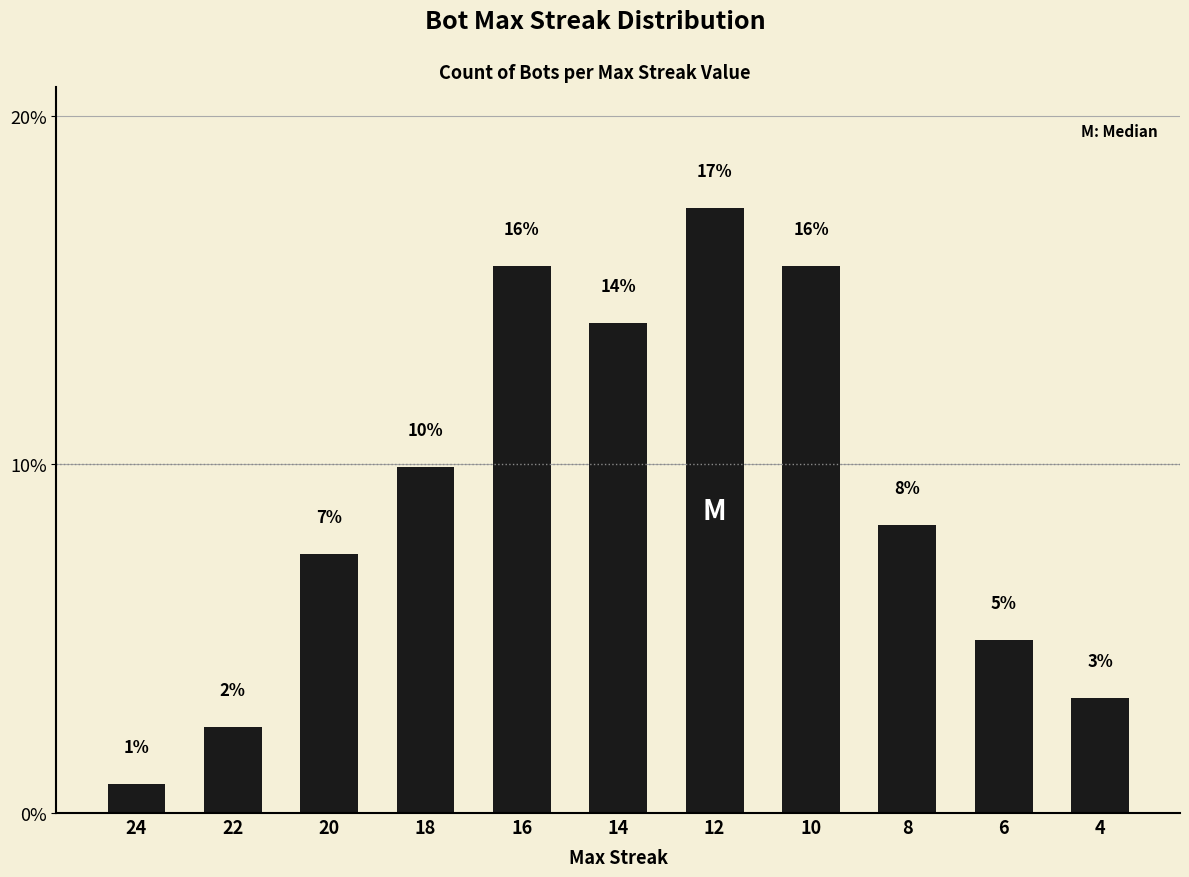

Does the chart contain stacked bars?

No